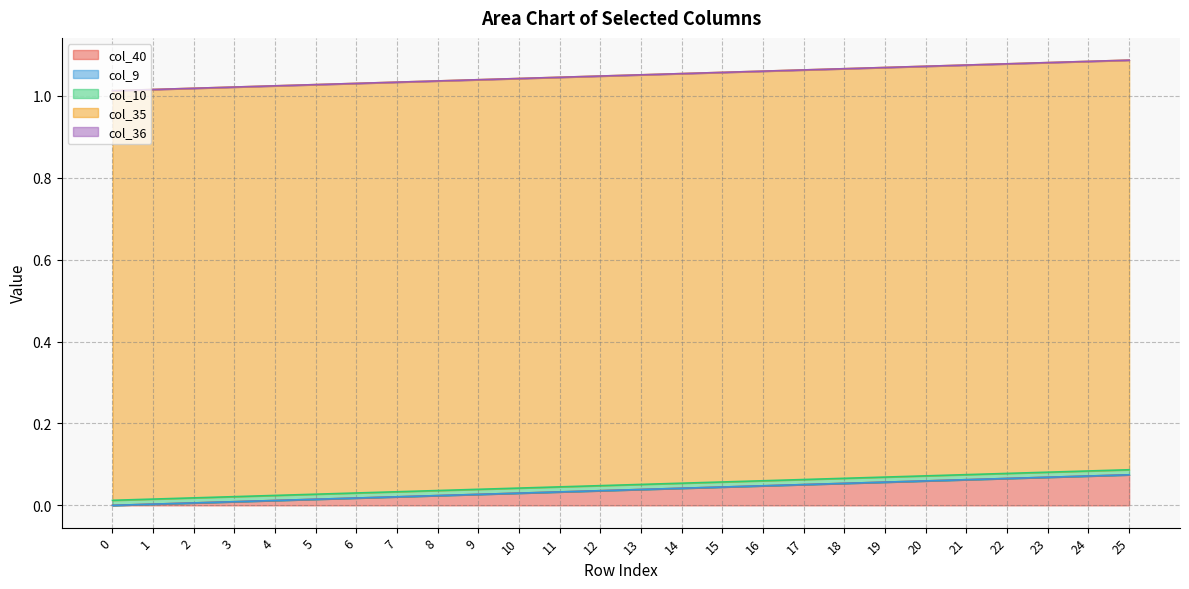

At which category is the sum across all series the highest?

25